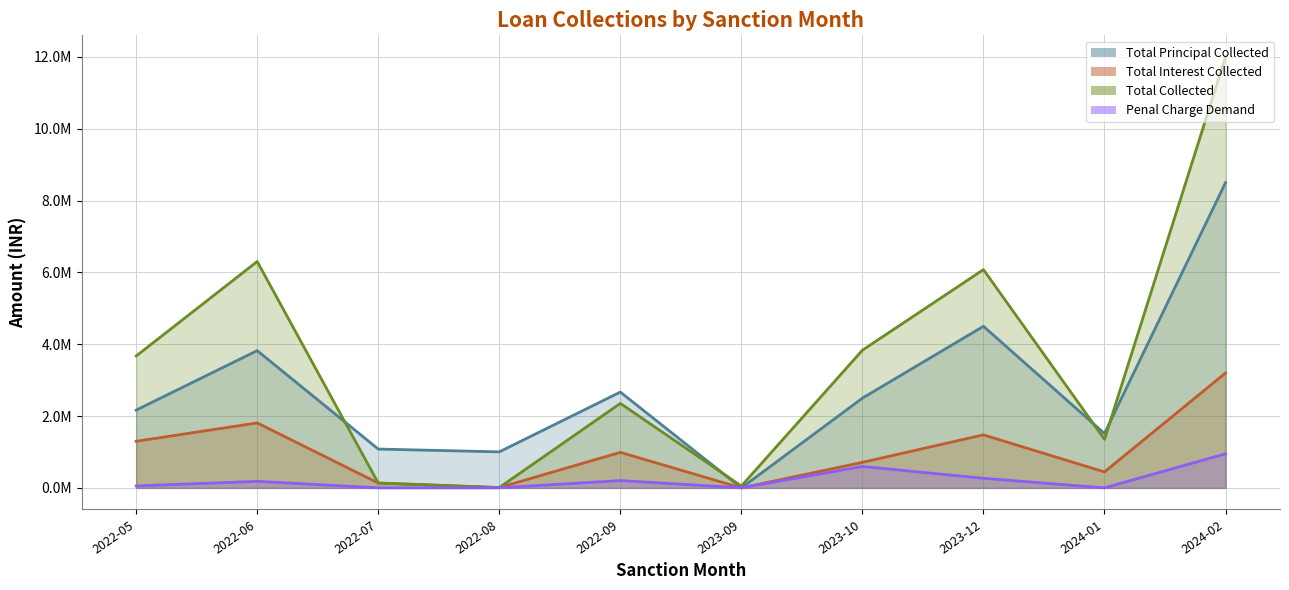

What is the greatest value displayed?

12000000